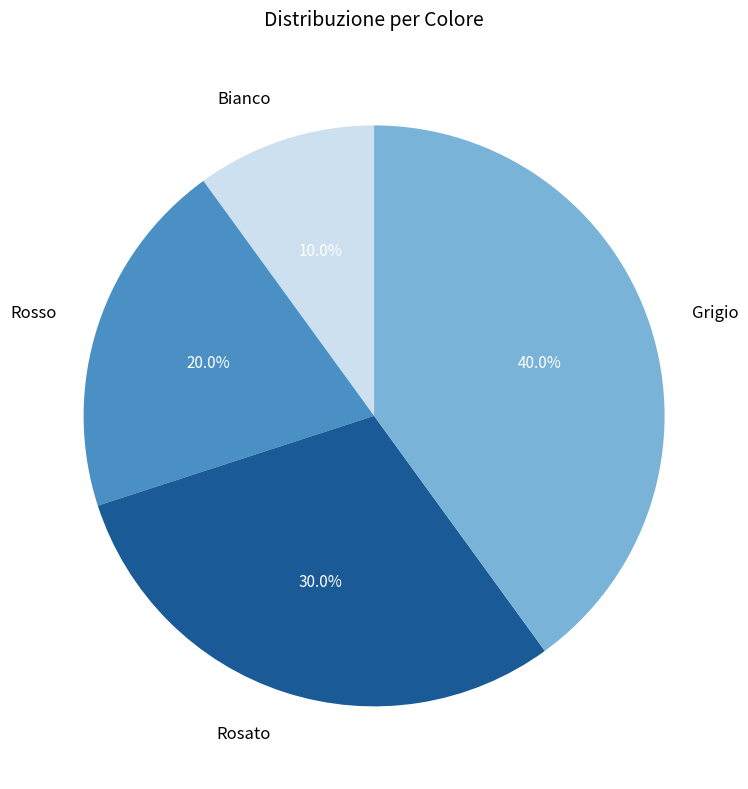

To the nearest percent, what percentage of the pie is Grigio?

40%